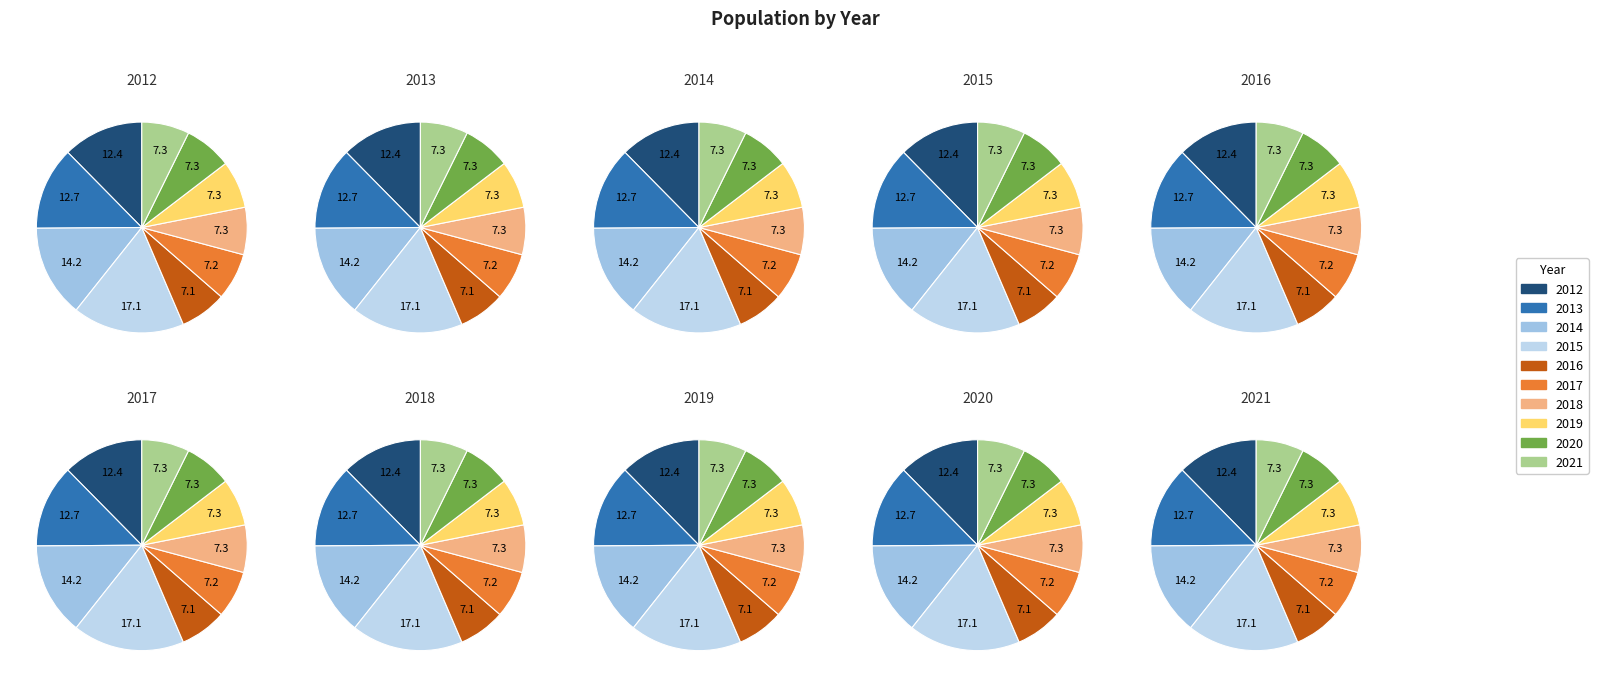

Does 2015 account for over 50% of the chart?

No